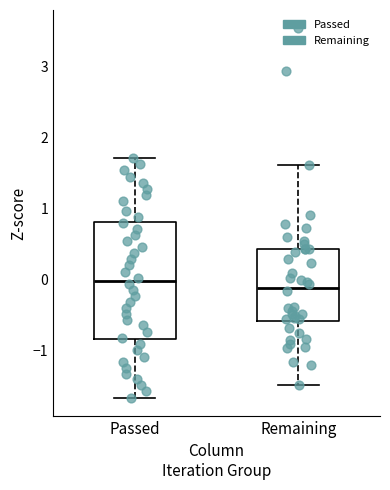

Where is the lower edge of the box for Passed on the y-axis? The values are not printed on the chart, so give them approximately, as read against the axis.

-0.8